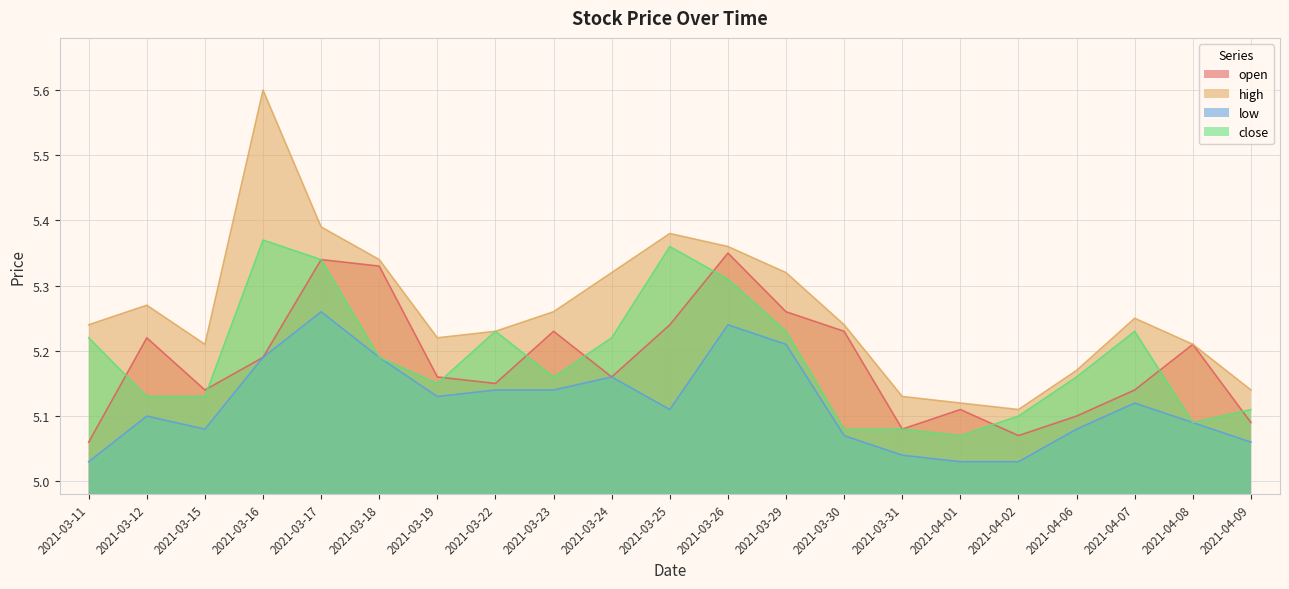

What is the maximum value for low?

5.3